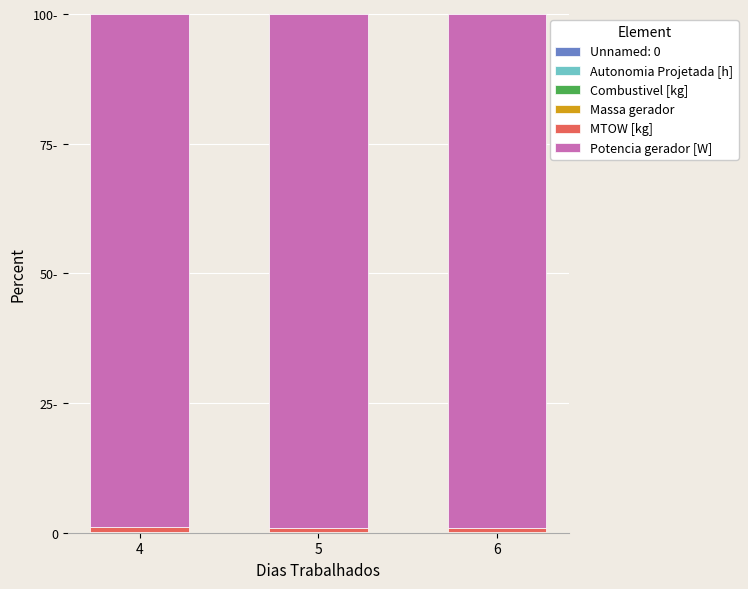

Is it true that Combustivel [kg] equals 0.0 at 6?

True